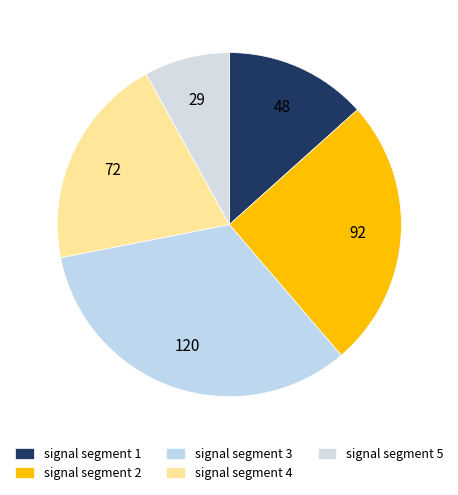

To the nearest percent, what is the difference between the signal segment 1 and signal segment 3 slice percentages?

20%